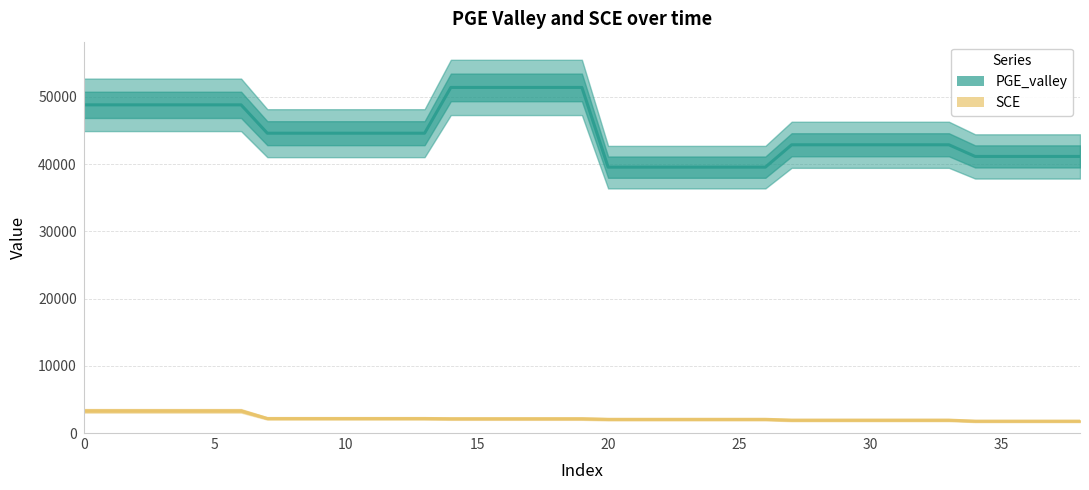

True or false: PGE_valley has a value of 48815.3 at 5.

True